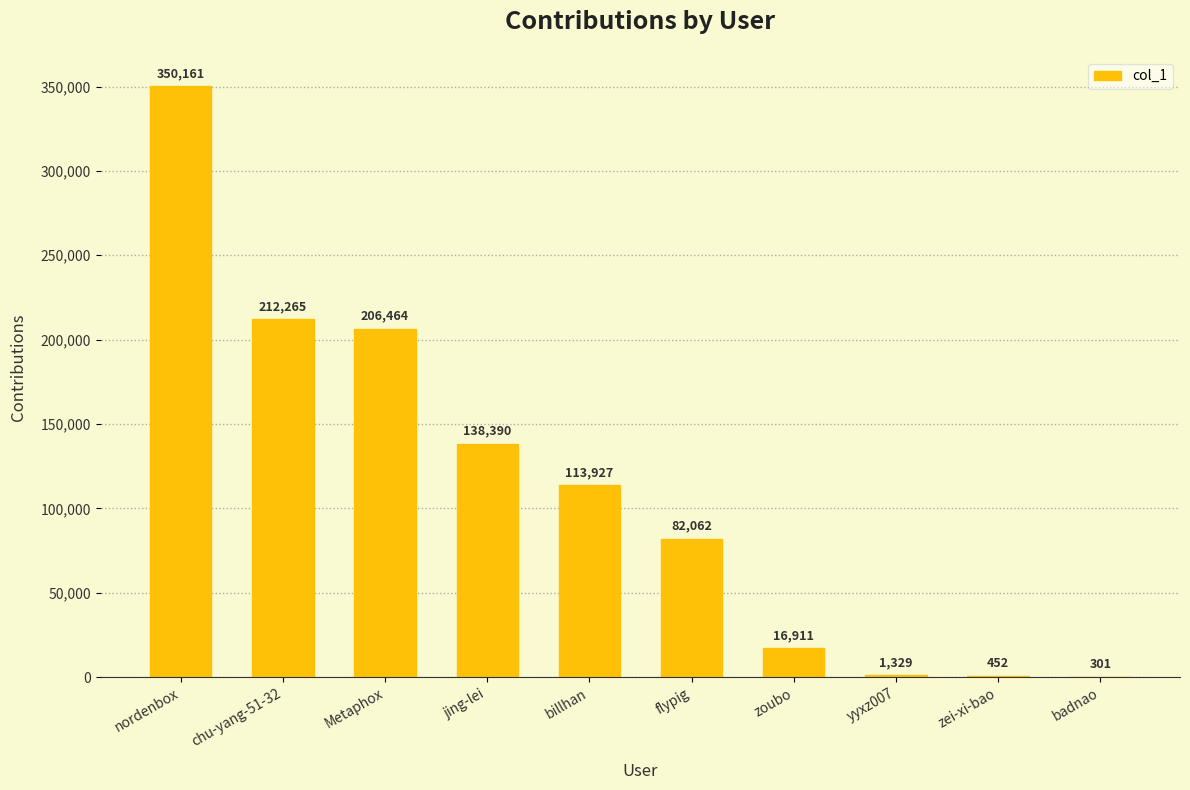

Reading left to right, extract all data points from this chart.

nordenbox=350161	chu-yang-51-32=212265	Metaphox=206464	jing-lei=138390	billhan=113927	flypig=82062	zoubo=16911	yyxz007=1329	zei-xi-bao=452	badnao=301